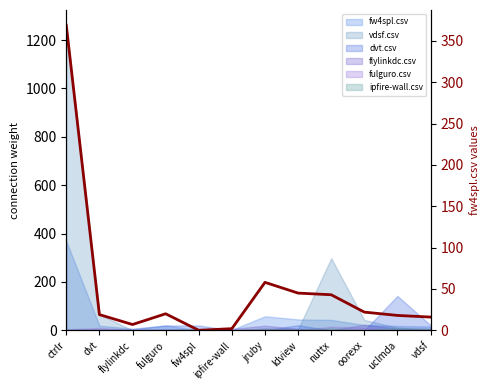

What is the average value?

52